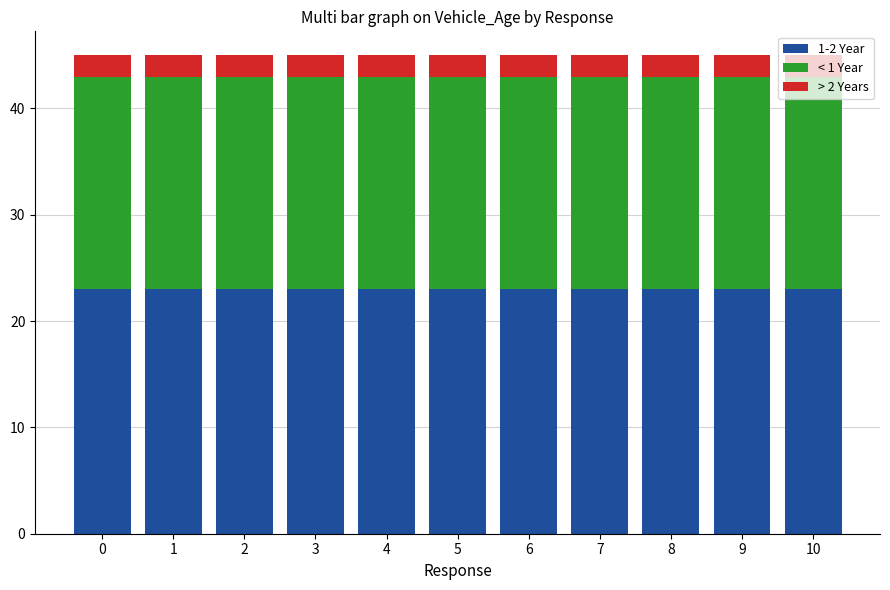

What is the average value of the 1-2 Year series?

23